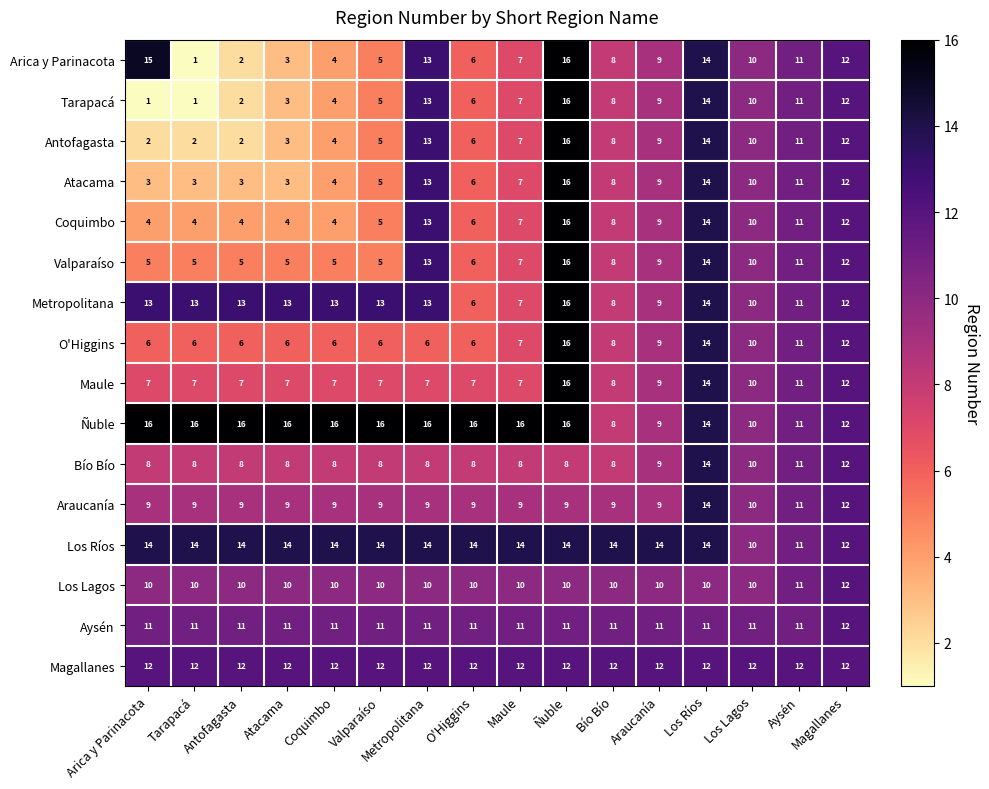

Count the number of data series in this chart.

16